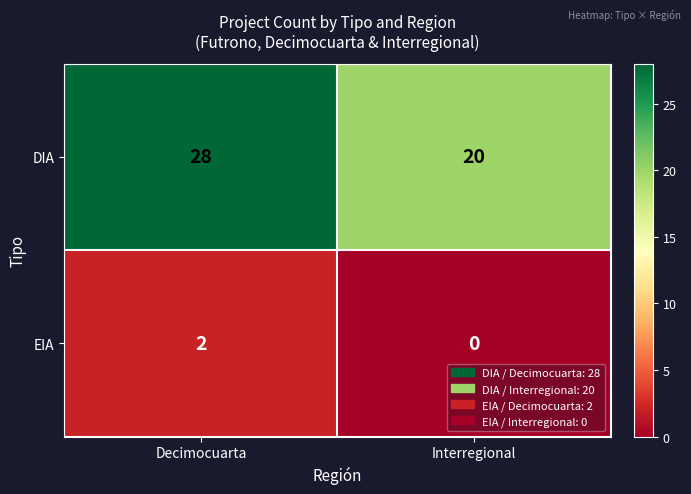

At which category does the chart reach its peak across all series?

Decimocuarta